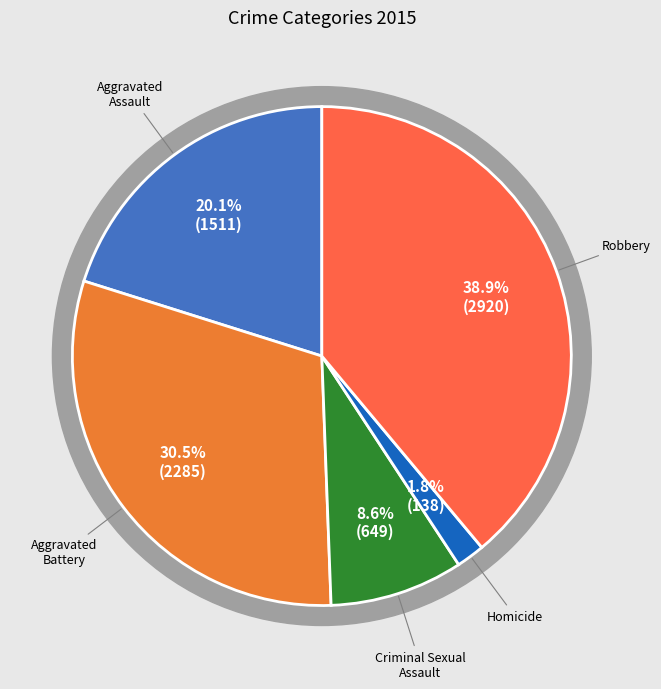

What is the ratio of the value at Robbery to the value at Criminal Sexual Assault?

4.5